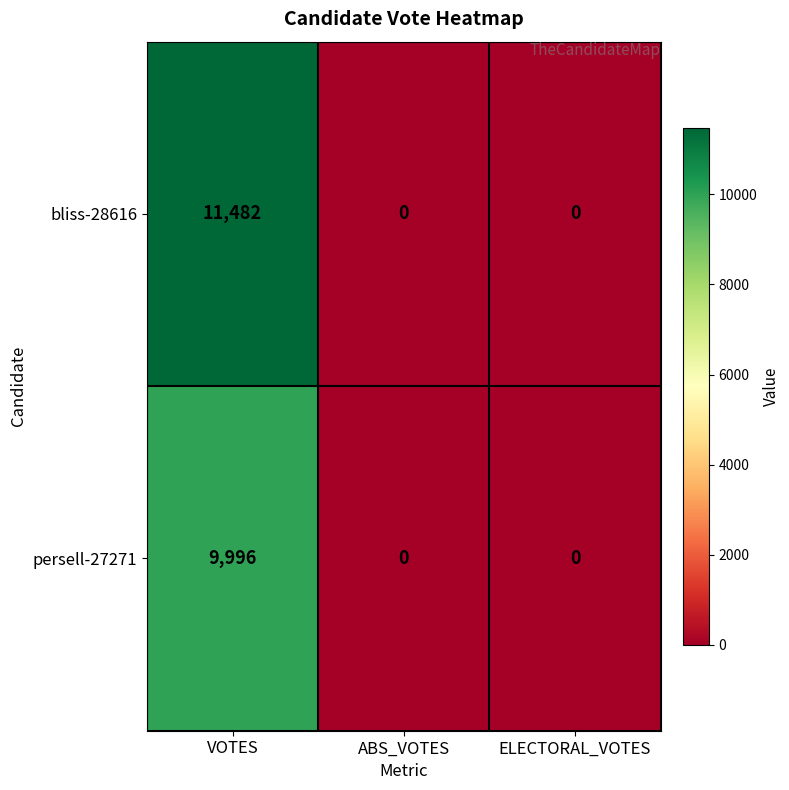

At which category is the sum across all series the highest?

VOTES